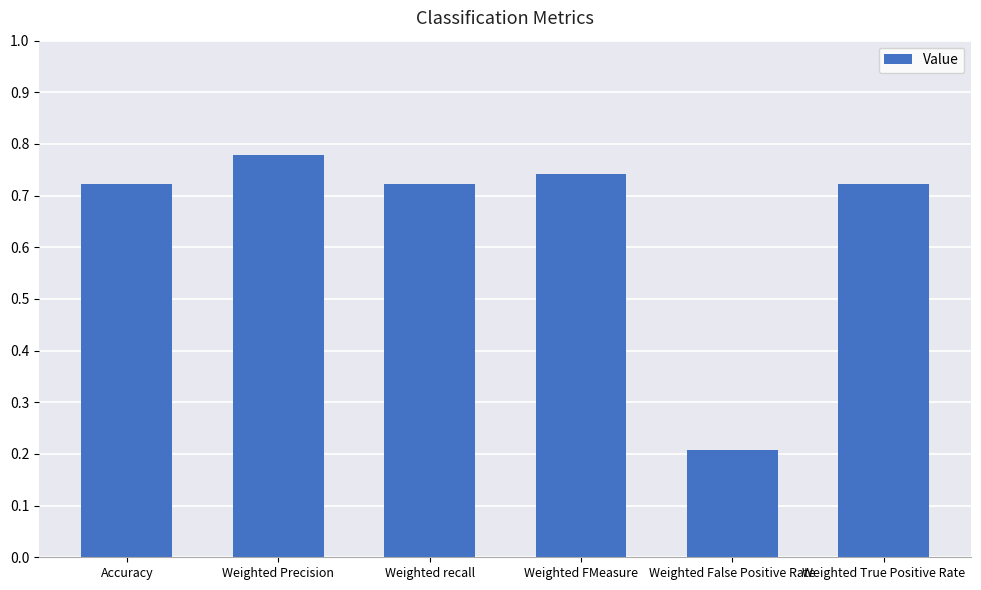

Which category has the lowest value across all series?

Weighted False Positive Rate